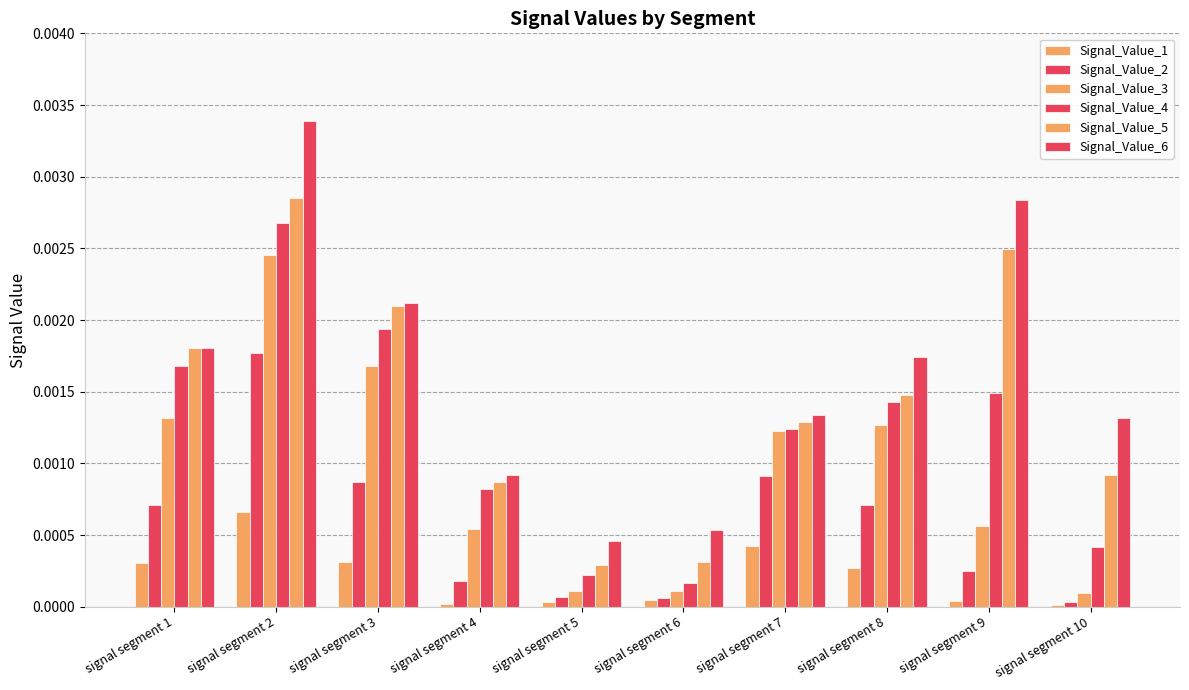

Which label corresponds to the largest value in the chart?

signal segment 2